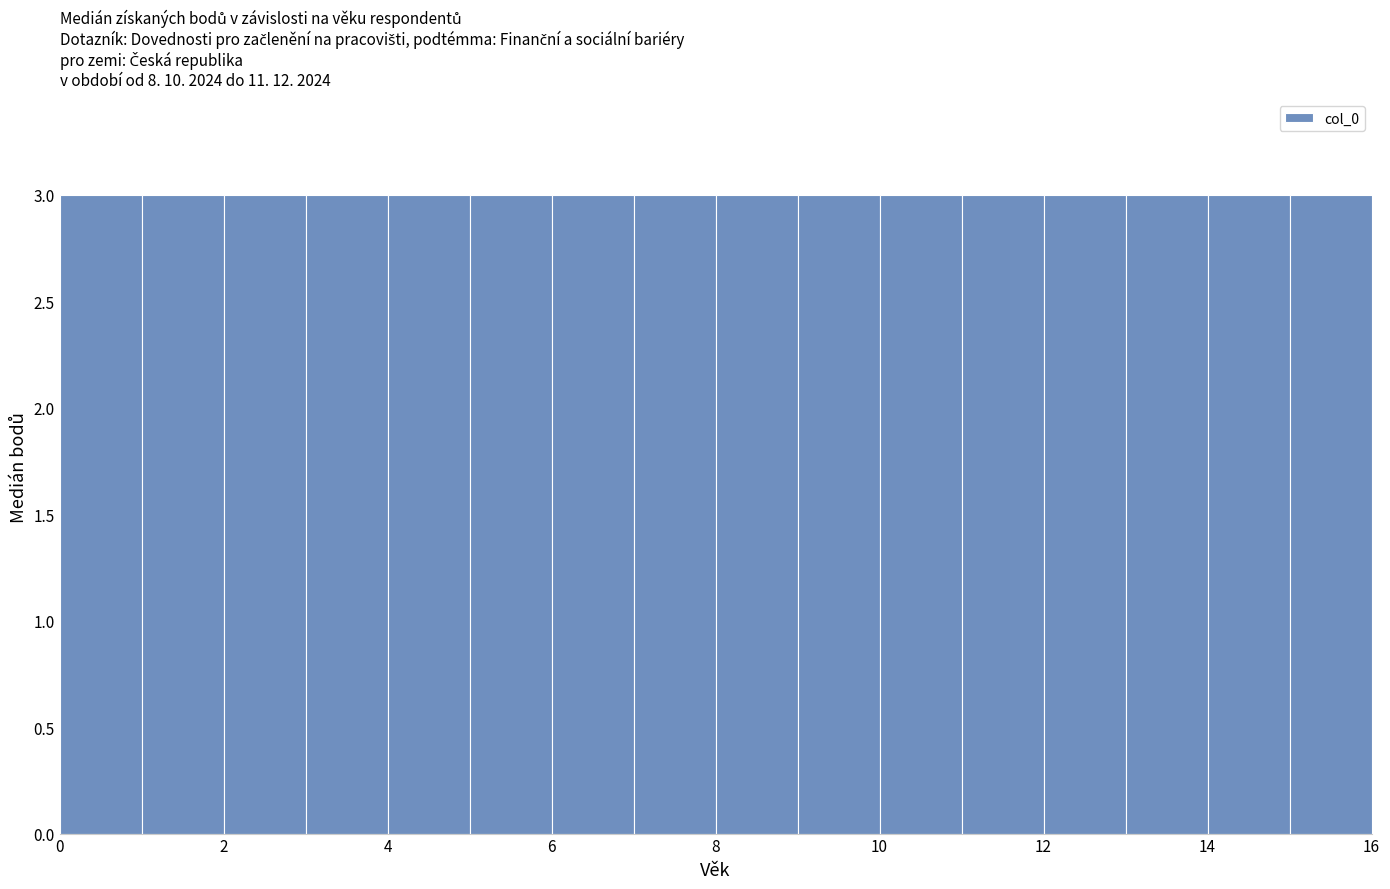

Reading left to right, list every bar in this chart as the range it spans on the x-axis followed by its height. The values are not printed on the chart, so give them approximately, as read against the axis.

0 to 1: 3
1 to 2: 3
2 to 3: 3
3 to 4: 3
4 to 5: 3
5 to 6: 3
6 to 7: 3
7 to 8: 3
8 to 9: 3
9 to 10: 3
10 to 11: 3
11 to 12: 3
12 to 13: 3
13 to 14: 3
14 to 15: 3
15 to 16: 3